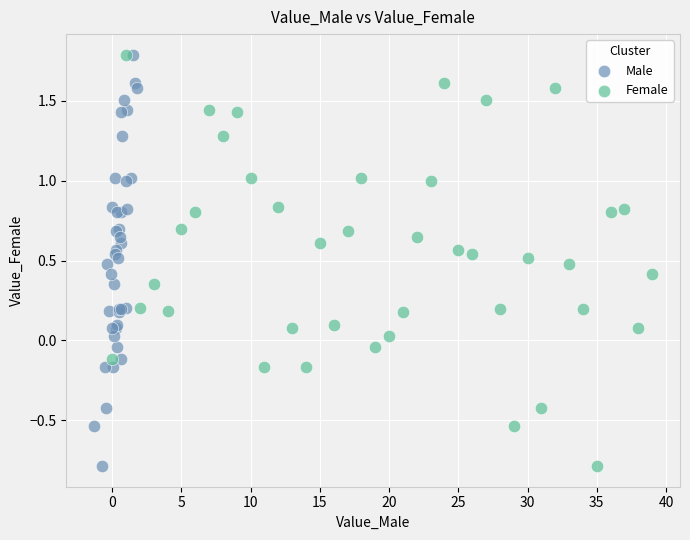

What are all the series names shown in the legend?

Male, Female